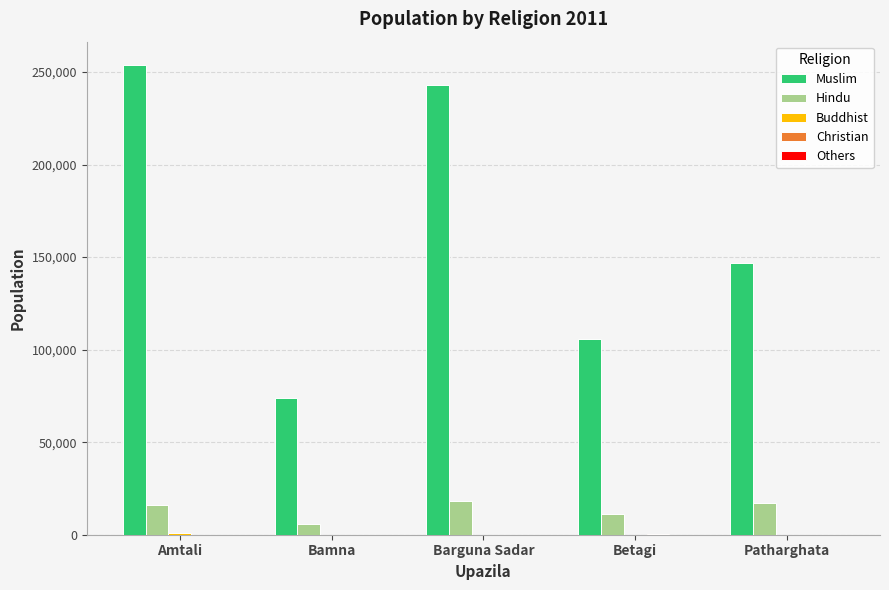

Where does the Muslim series first go above 146863?

Amtali